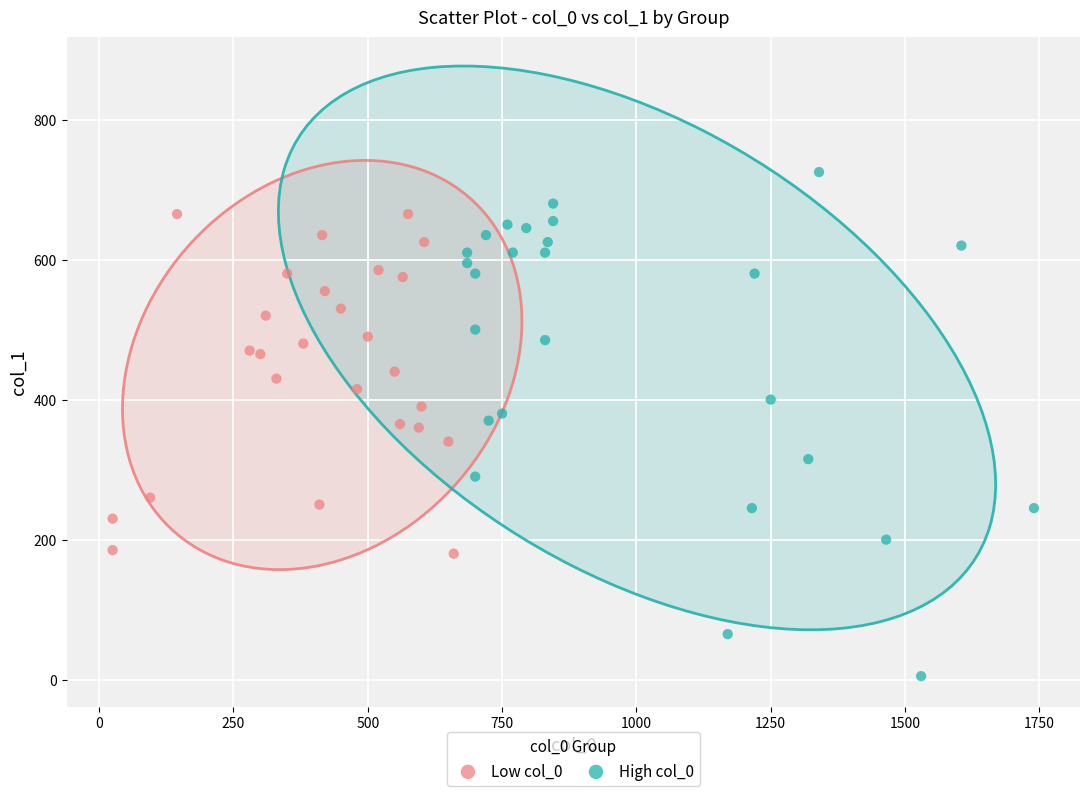

Which series has the widest spread of Y values?

High col_0